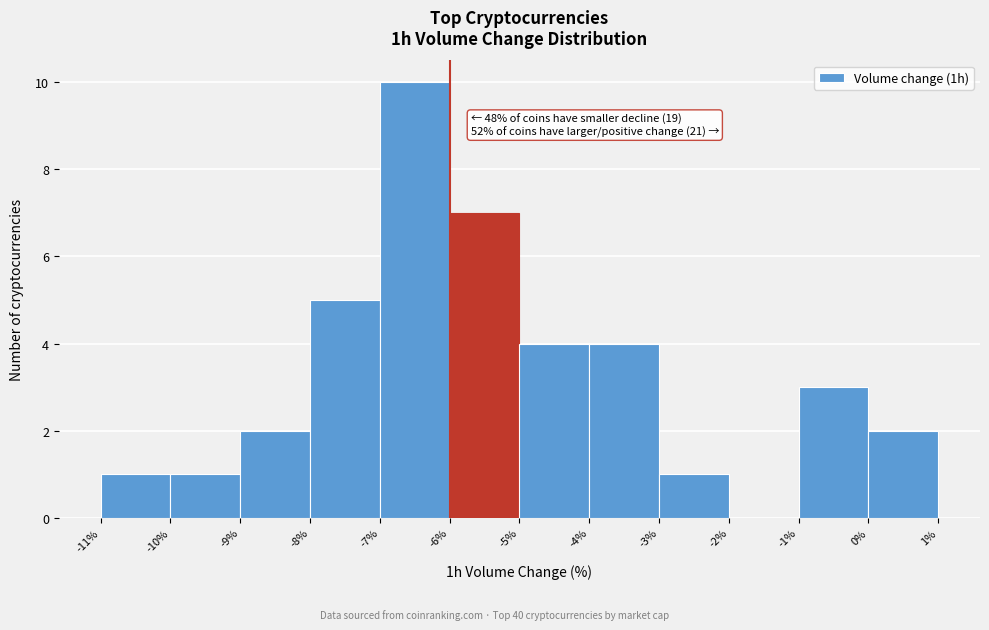

Over which range of the x-axis is the bar tallest?

-7% to -6%